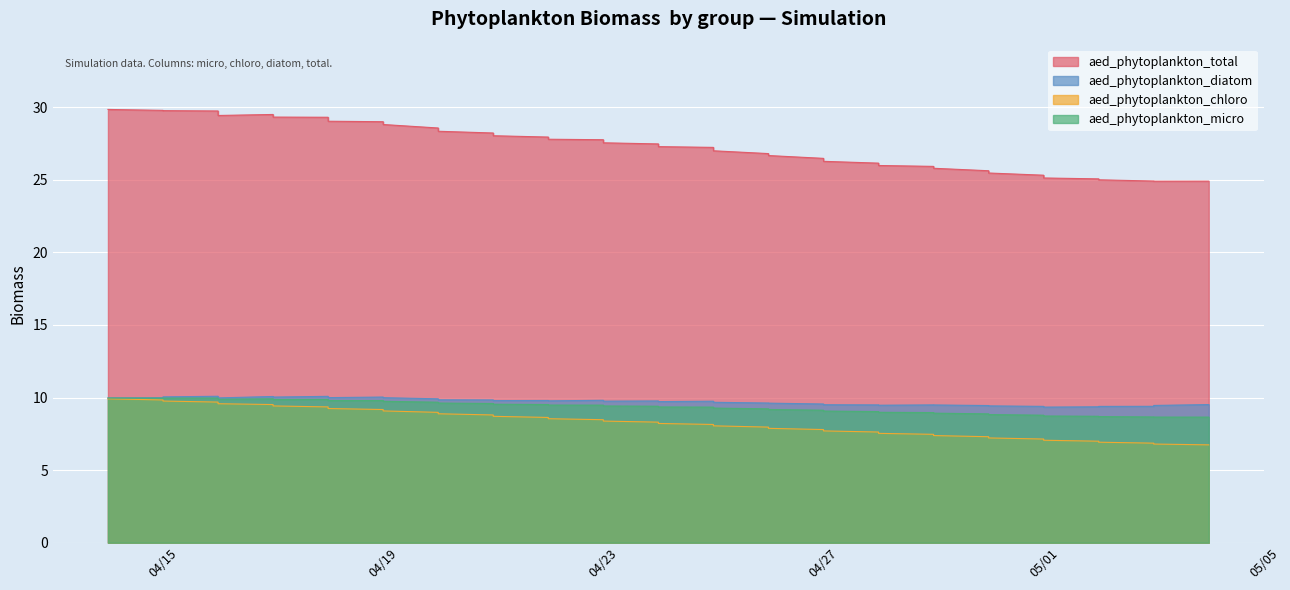

Rank the series at 2009-04-16 from highest to lowest value.

aed_phytoplankton_total, aed_phytoplankton_diatom, aed_phytoplankton_micro, aed_phytoplankton_chloro